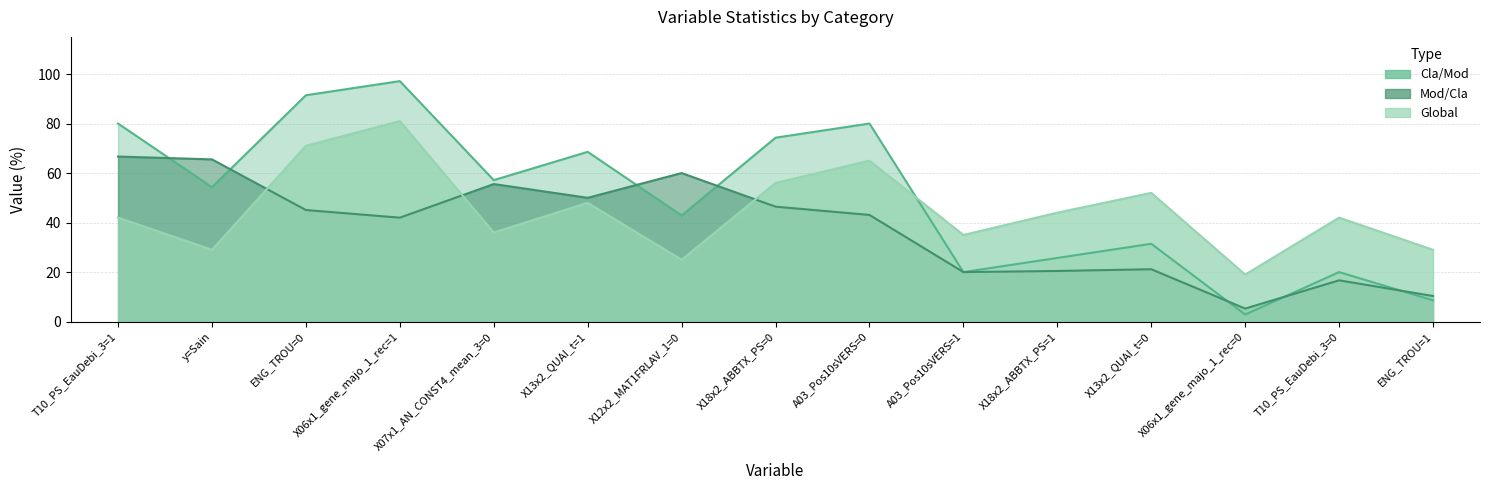

At how many categories does at least one series exceed 17?

15